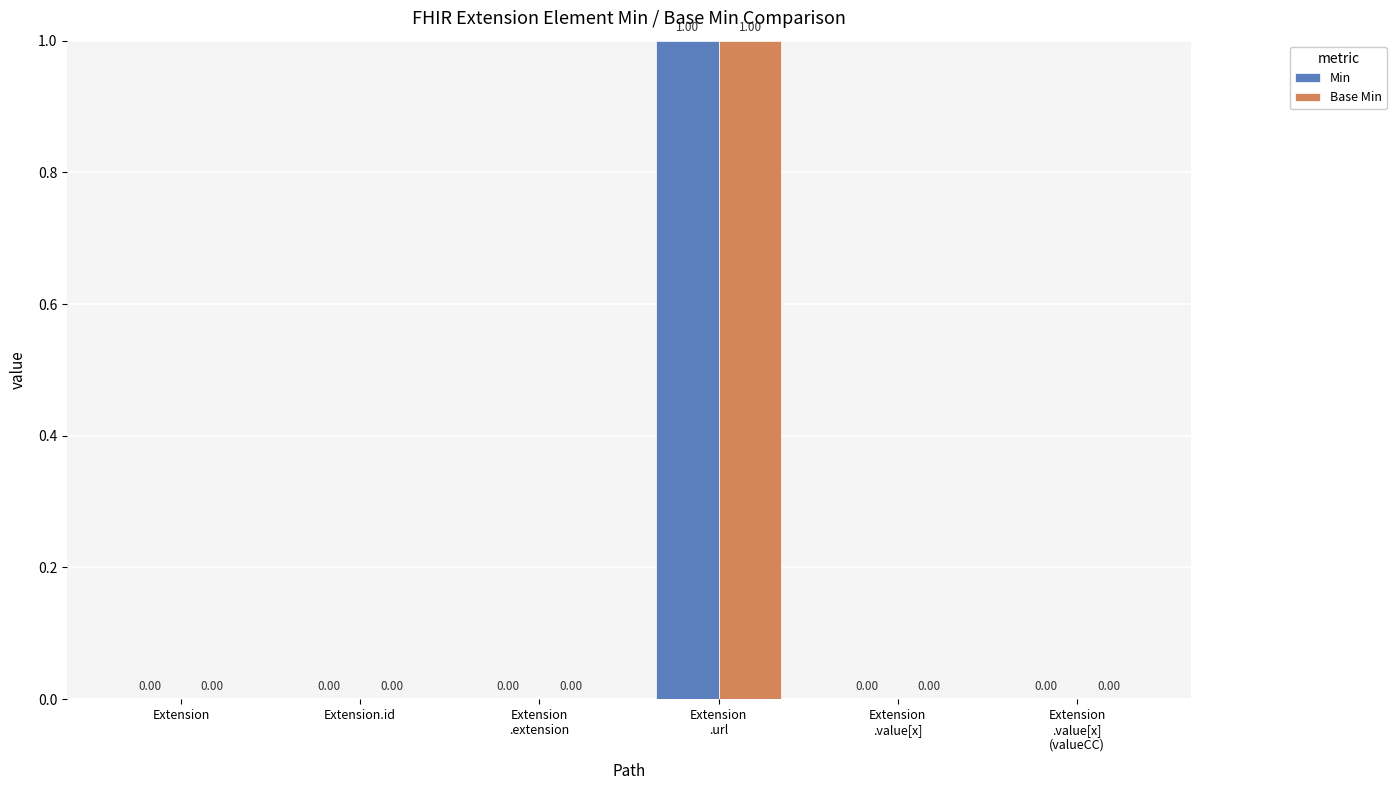

Reading left to right, what are all the values shown in this chart?

Min: Extension=0	Extension.id=0	Extension
.extension=0	Extension
.url=1	Extension
.value[x]=0	Extension
.value[x]
(valueCC)=0
Base Min: Extension=0	Extension.id=0	Extension
.extension=0	Extension
.url=1	Extension
.value[x]=0	Extension
.value[x]
(valueCC)=0